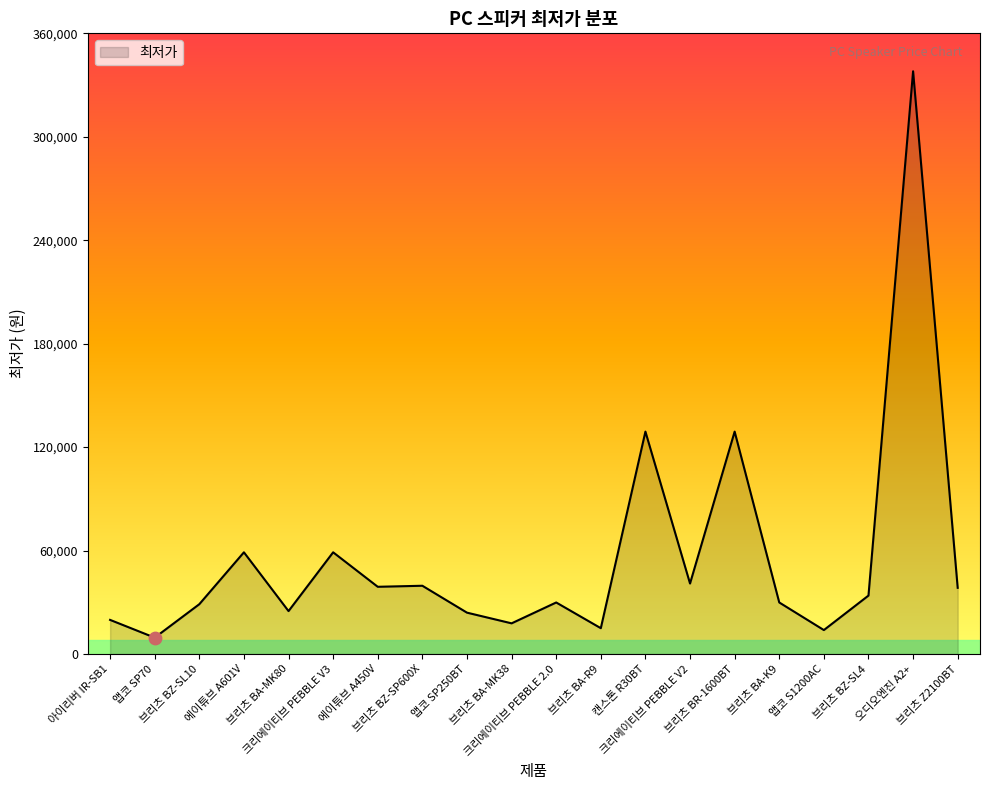

Approximately how many times larger is the value at 아이리버 IR-SB1 compared to 앱코 SP70?

2.1